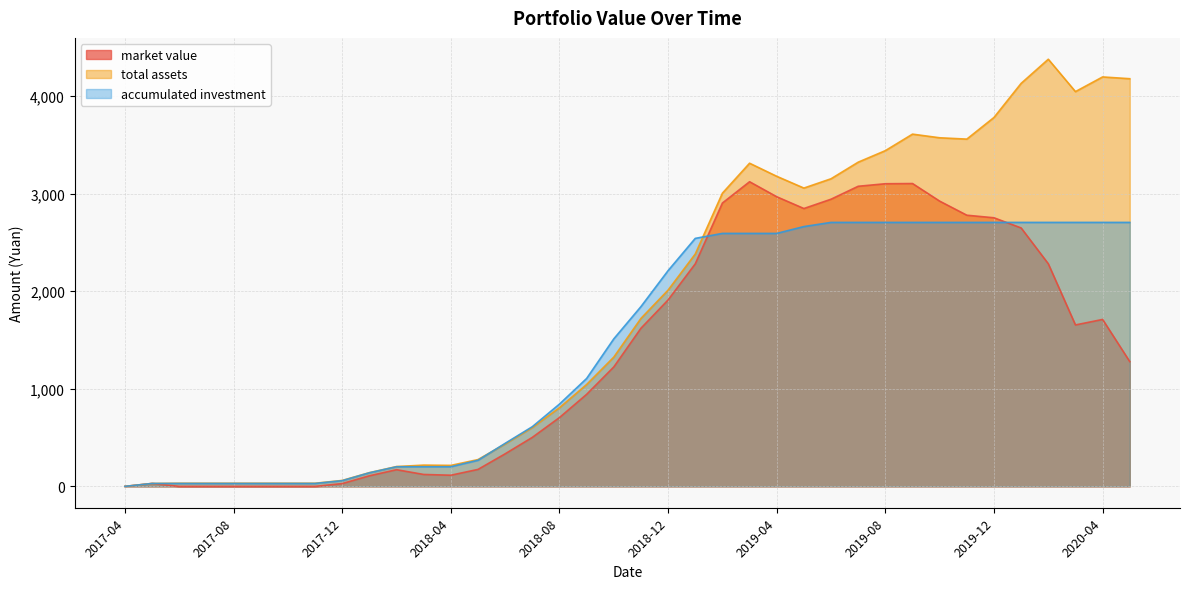

What is the highest value of the market value series?

3122.2